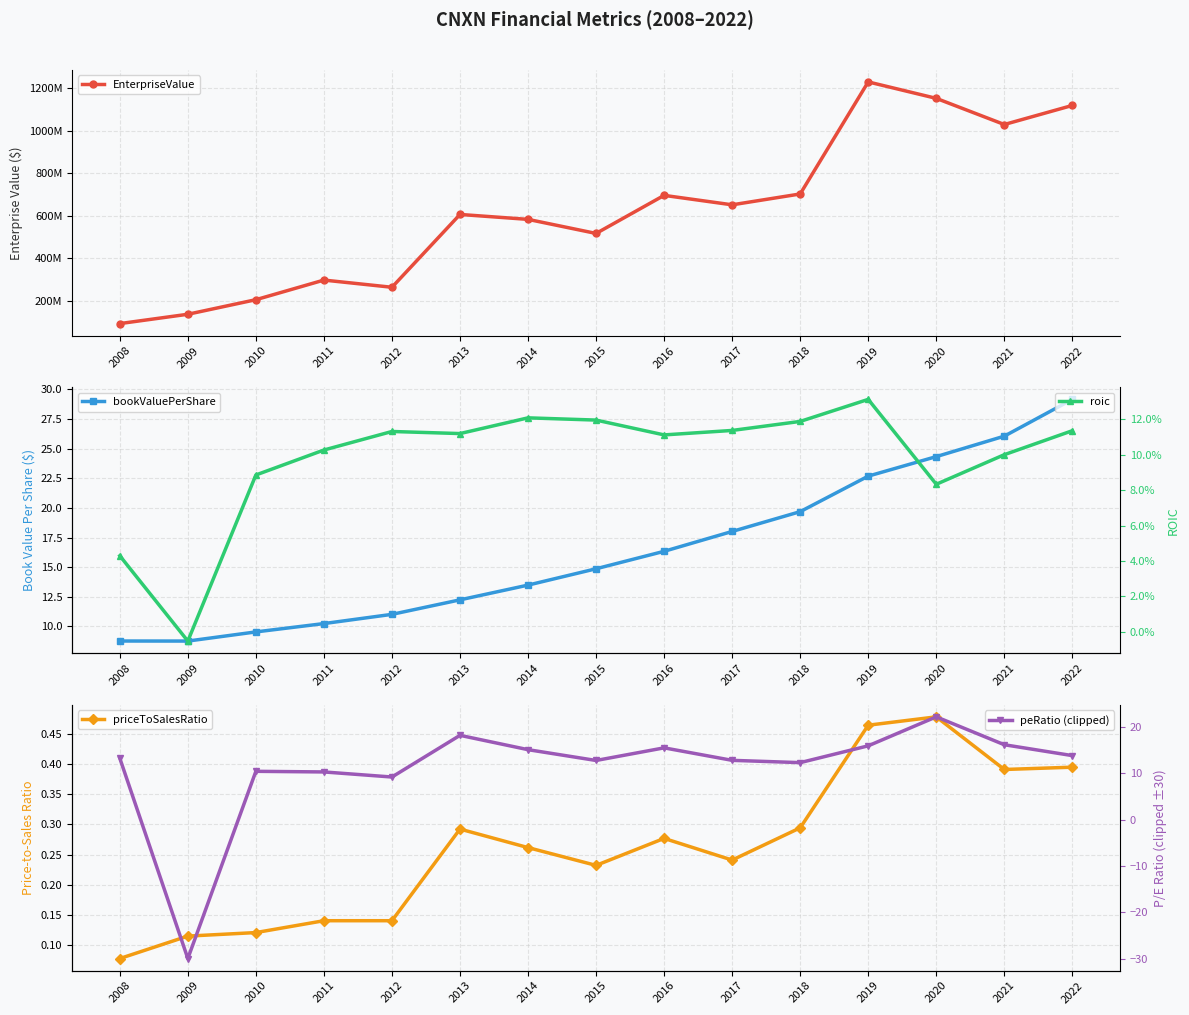

How many lines are shown in the chart?

5